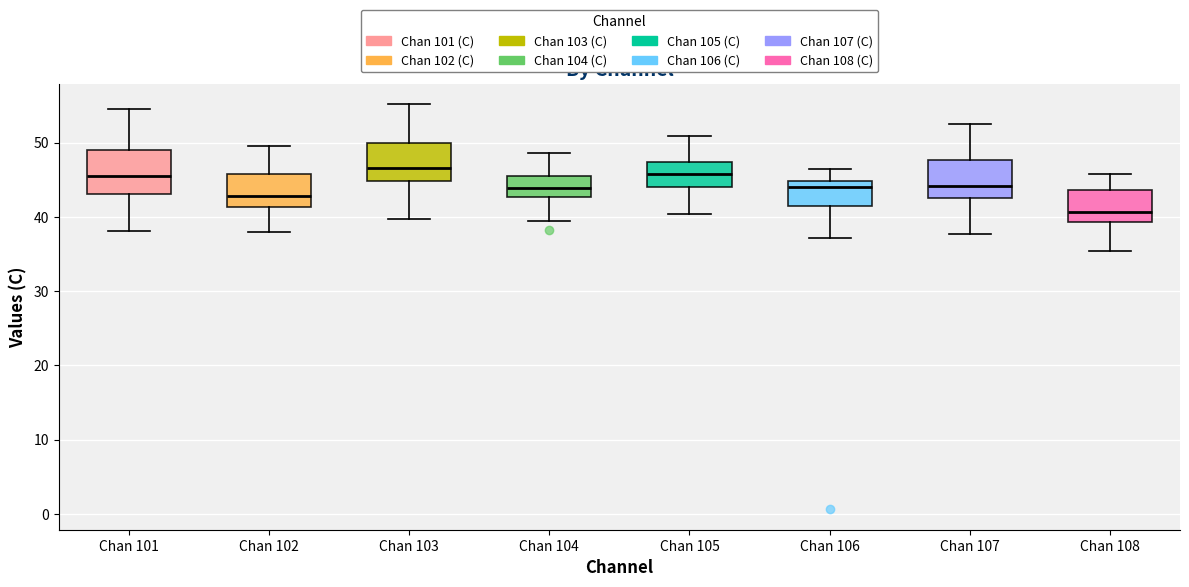

Where does the median line of the box for Chan 106 sit on the y-axis? The values are not printed on the chart, so give them approximately, as read against the axis.

44